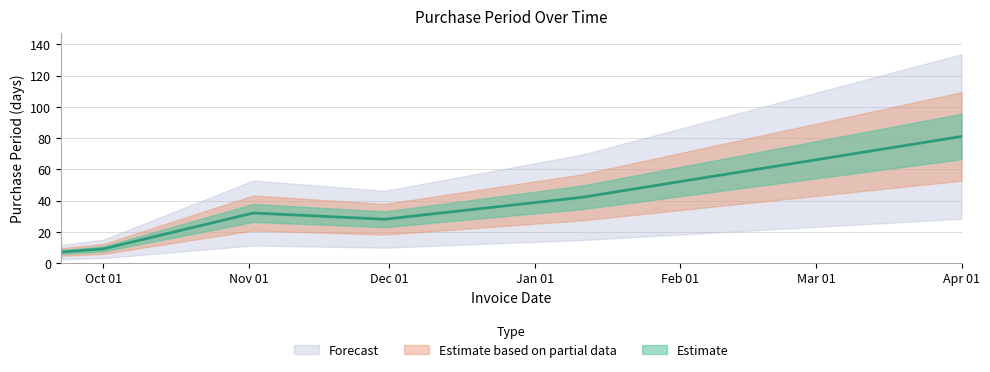

Does the chart have visible grid lines?

Yes